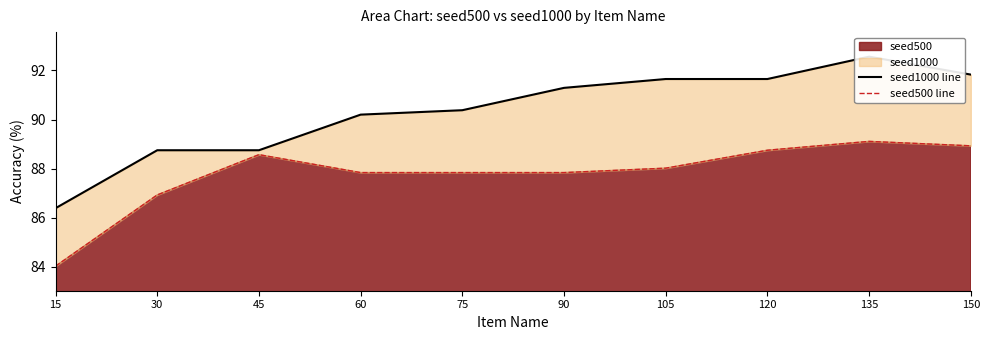

True or false: seed1000 line and seed500 line intersect in this chart.

False